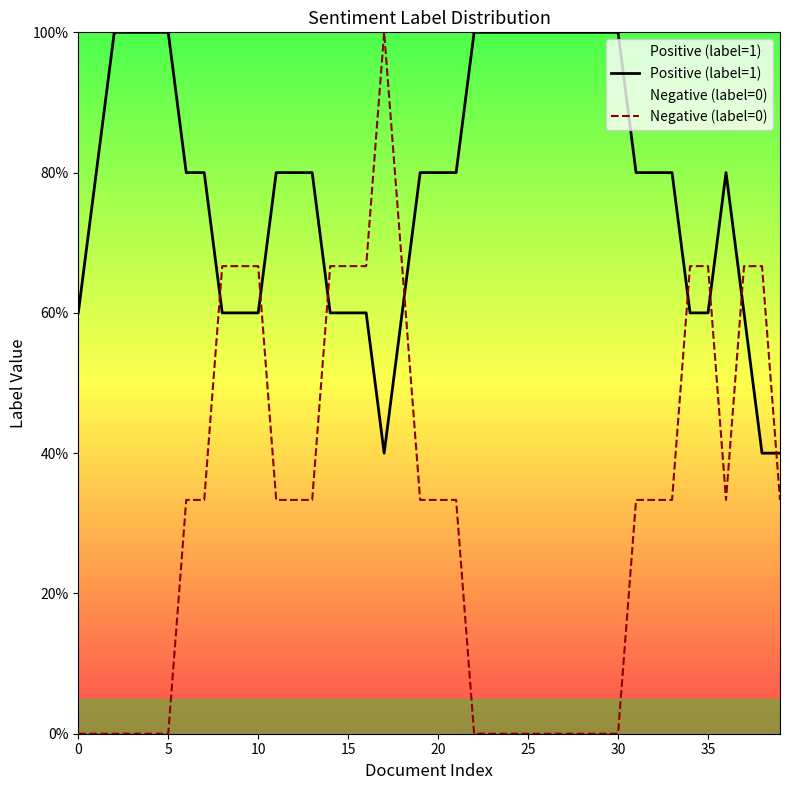

How many lines are shown in the chart?

2